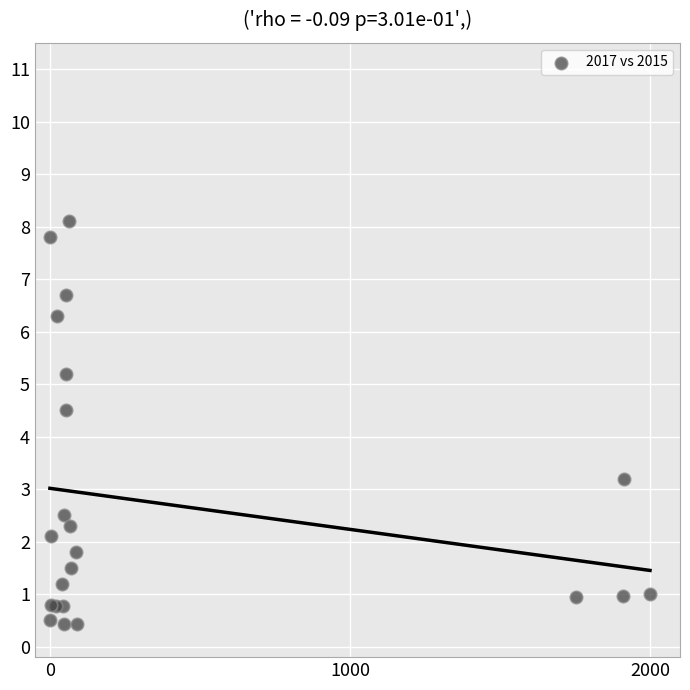

What Y value in the scatter plot is closest to 4?

4.5